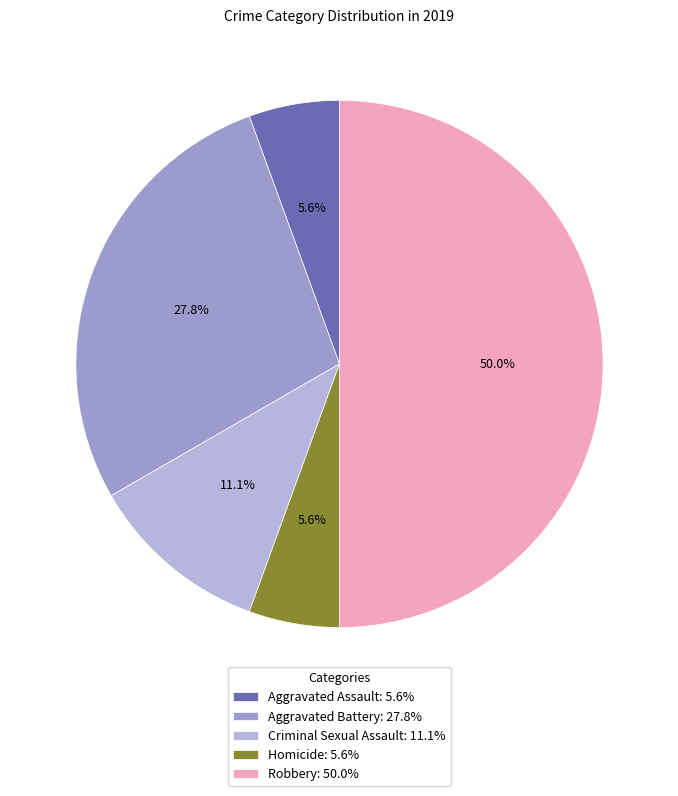

Which has a higher value, Homicide or Criminal Sexual Assault?

Criminal Sexual Assault